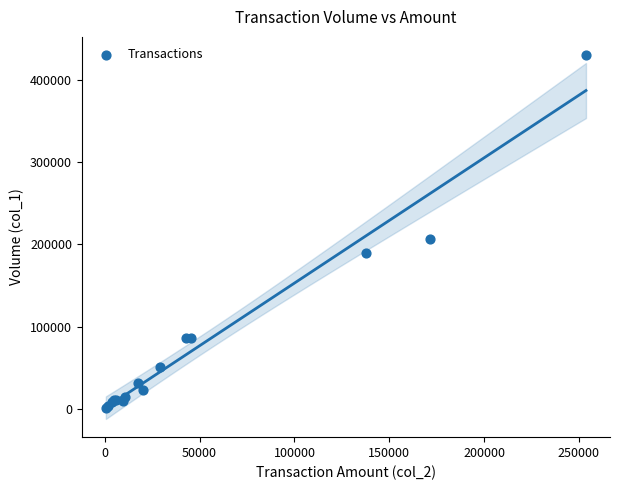

What Y value in the scatter plot is closest to 215500?

206000